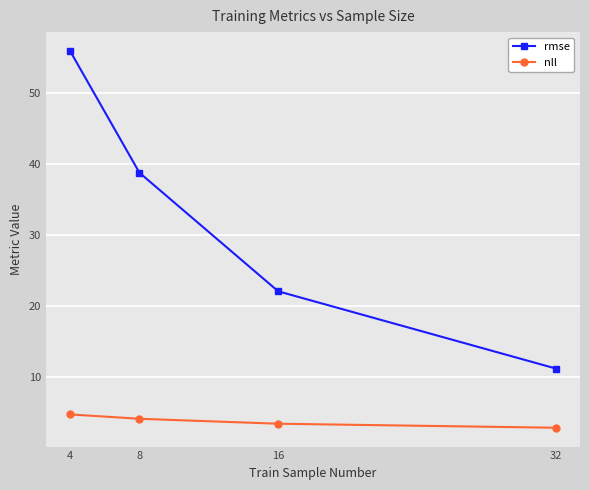

What is the approximate value of rmse at 4?

56.0